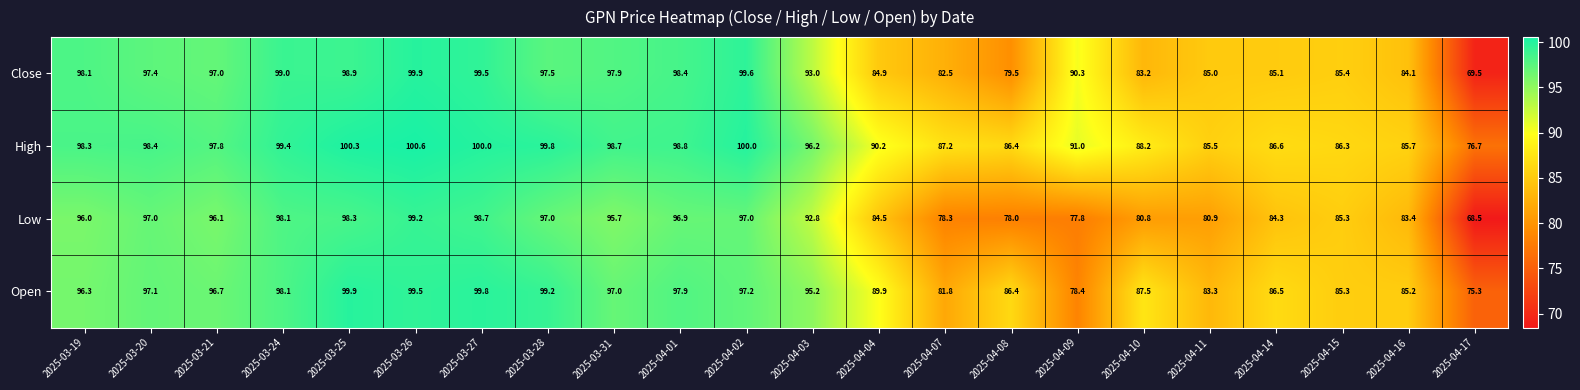

At which category is the sum across all series the highest?

2025-03-26